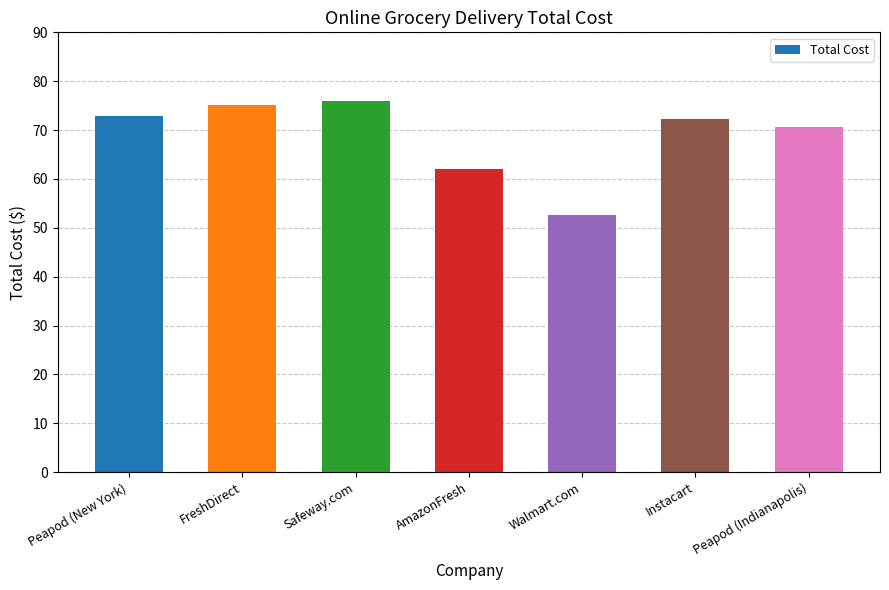

What is the change in value from Walmart.com to Peapod (Indianapolis)?

+17.9